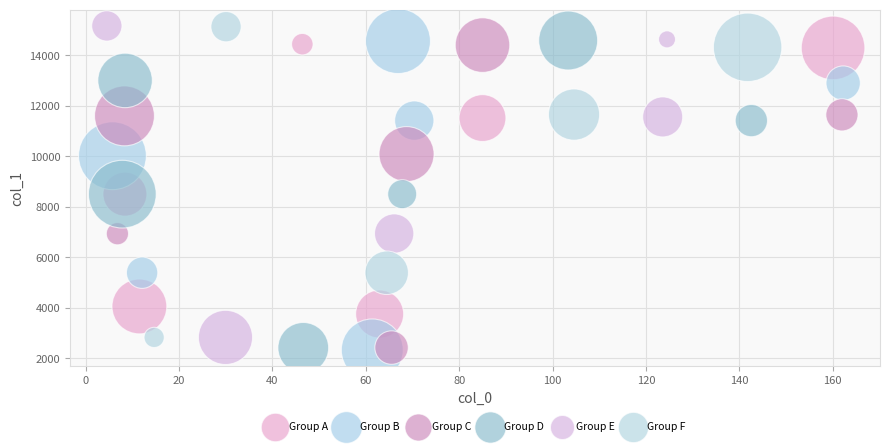

What are all the series names shown in the legend?

Group A, Group B, Group C, Group D, Group E, Group F